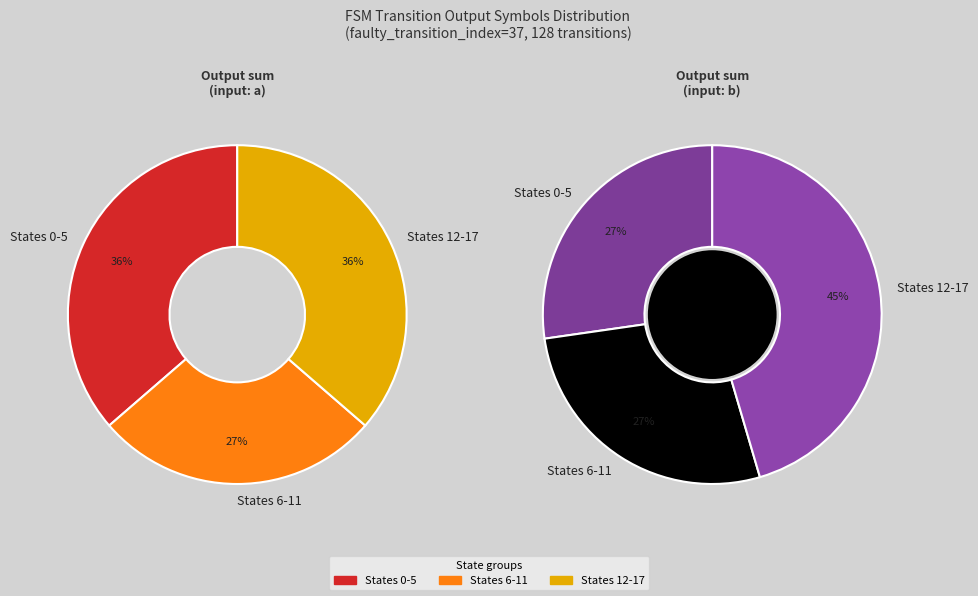

What is the difference between the highest and lowest values at state 13?

1